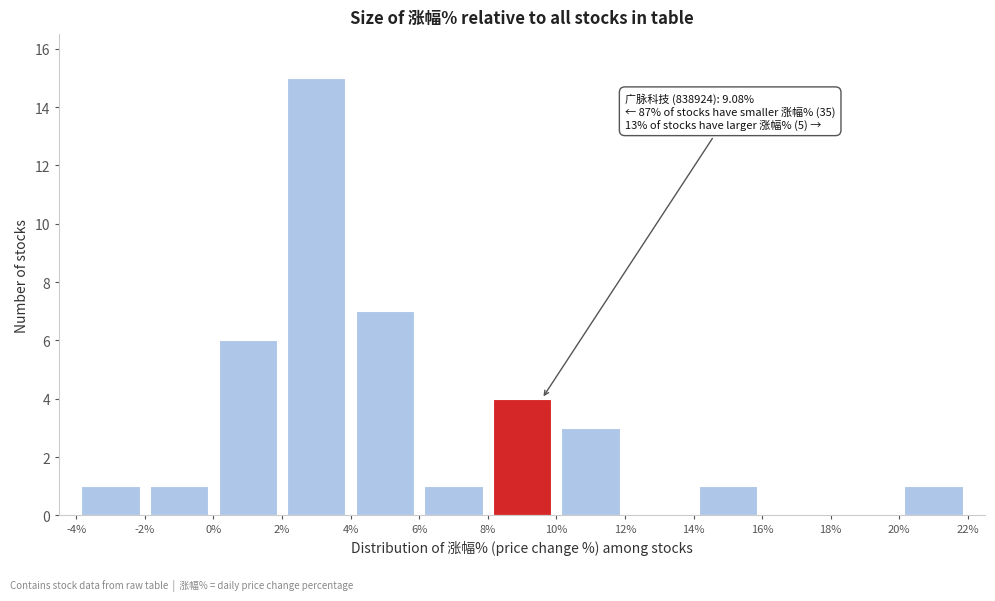

Over which range of the x-axis is the bar tallest?

2% to 4%